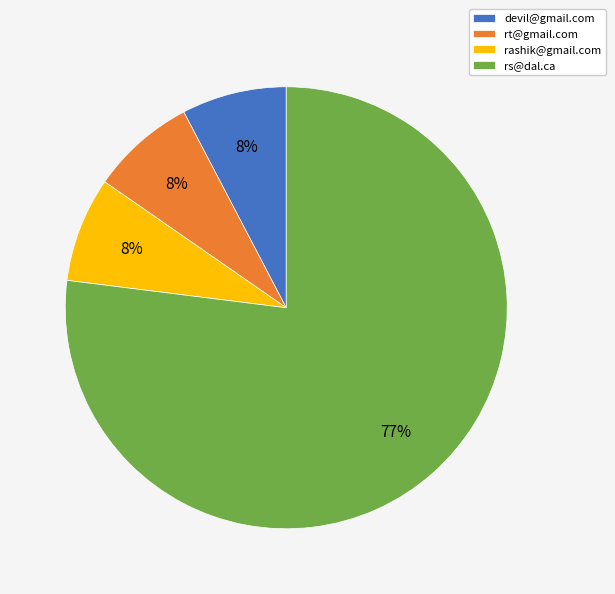

Which category accounts for the majority?

rs@dal.ca